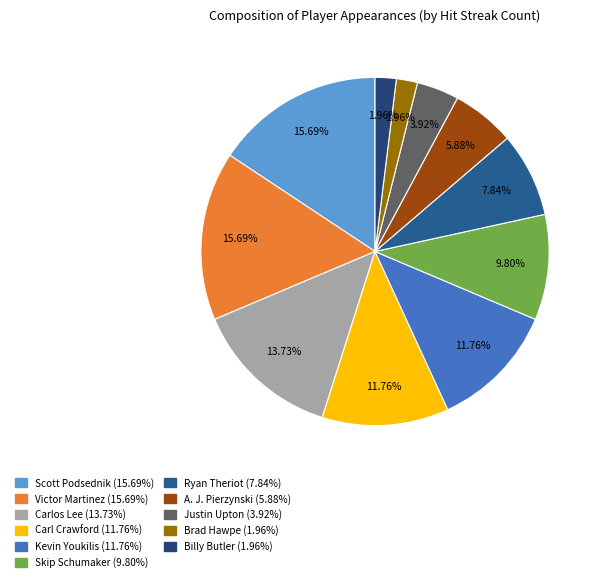

How many slices are in this pie chart?

11